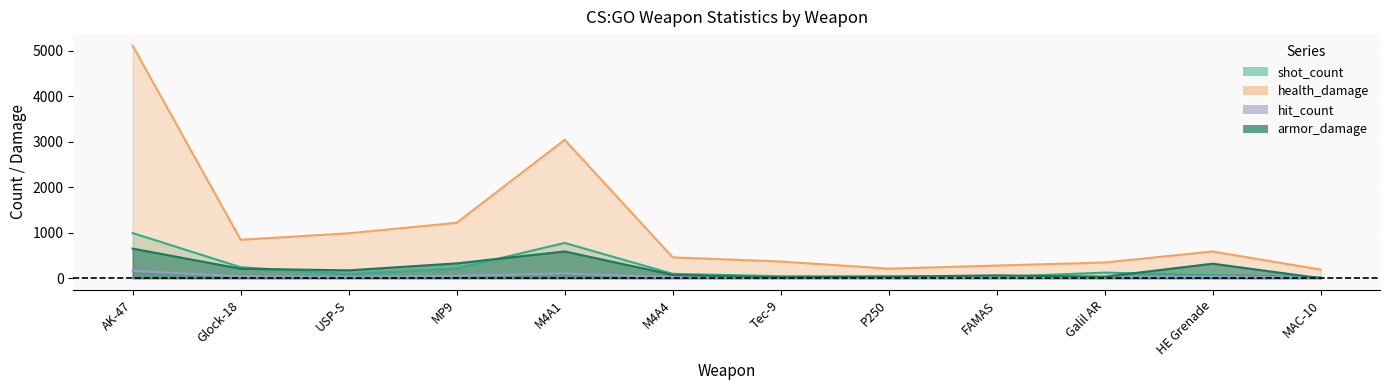

In hit_count, how many points are higher than both neighbors (excluding endpoints)?

2